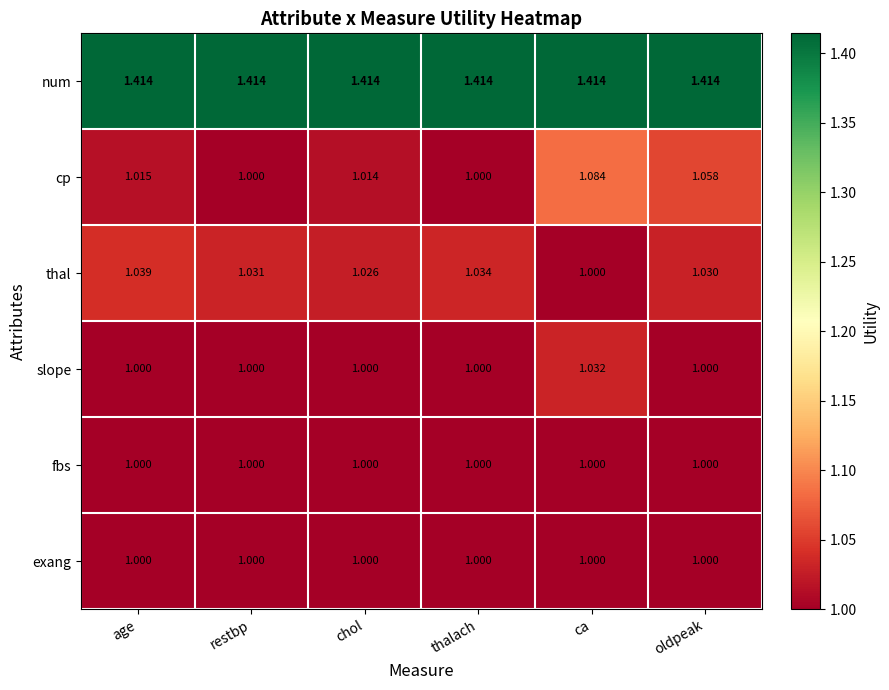

Which series has the largest range (max minus min)?

cp